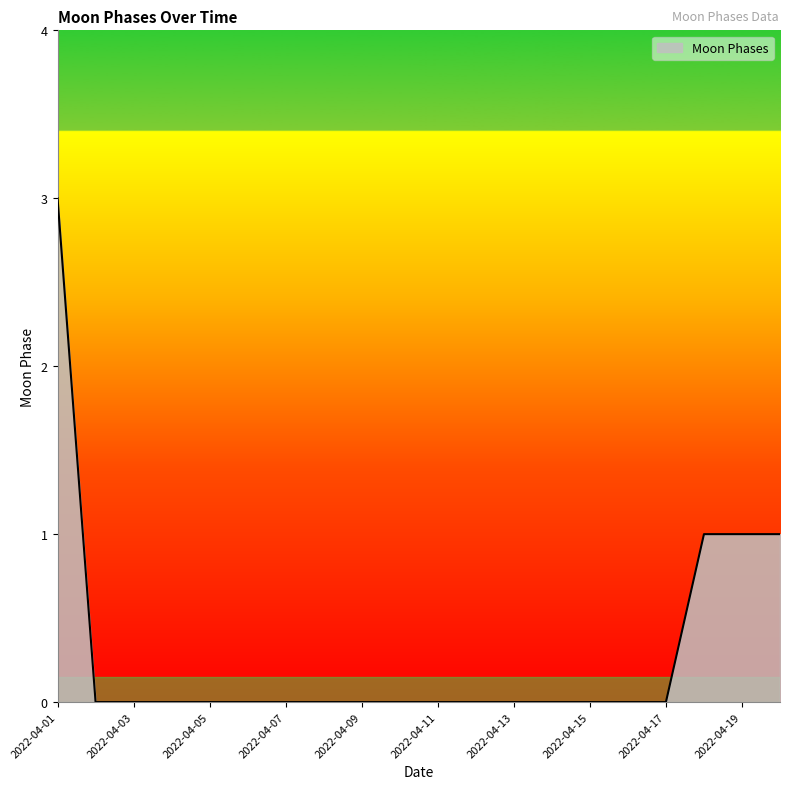

Does the chart display data point markers on the line(s)?

No